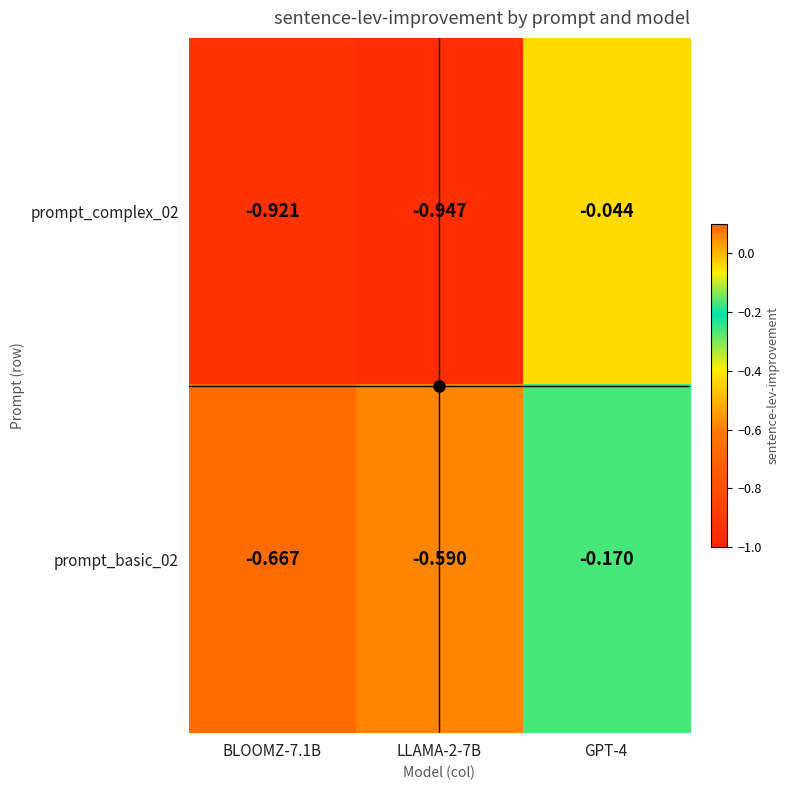

Reading right to left, extract all data points from this chart.

prompt_complex_02: GPT-4=-0.0	LLAMA-2-7B=-0.9	BLOOMZ-7.1B=-0.9
prompt_basic_02: GPT-4=-0.2	LLAMA-2-7B=-0.6	BLOOMZ-7.1B=-0.7